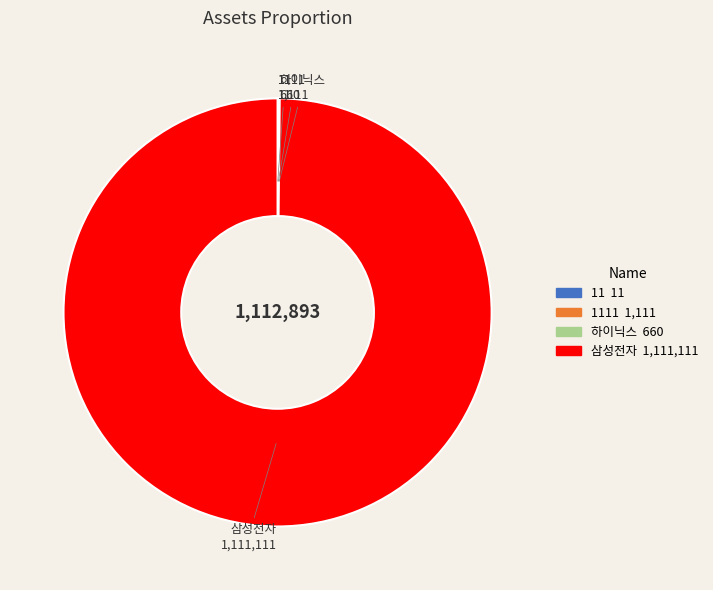

Is there a majority slice in this chart?

Yes